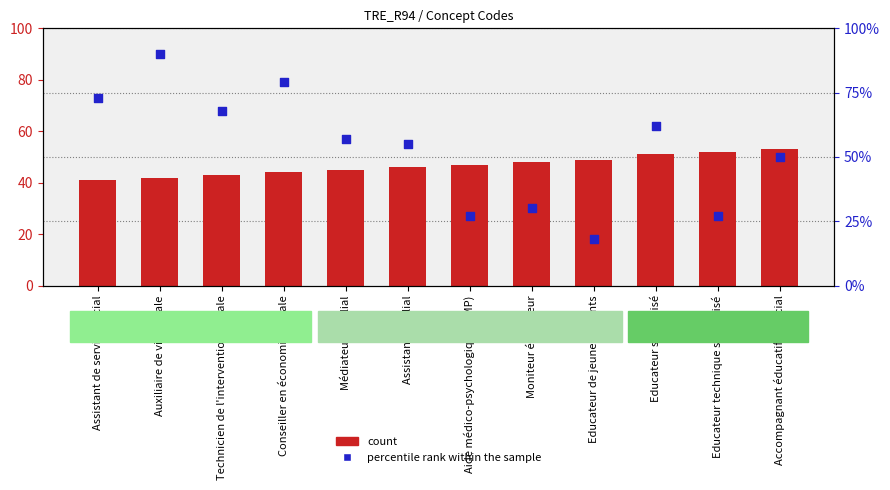

What is the total value across all series at Aide médico-psychologique (AMP)?

74